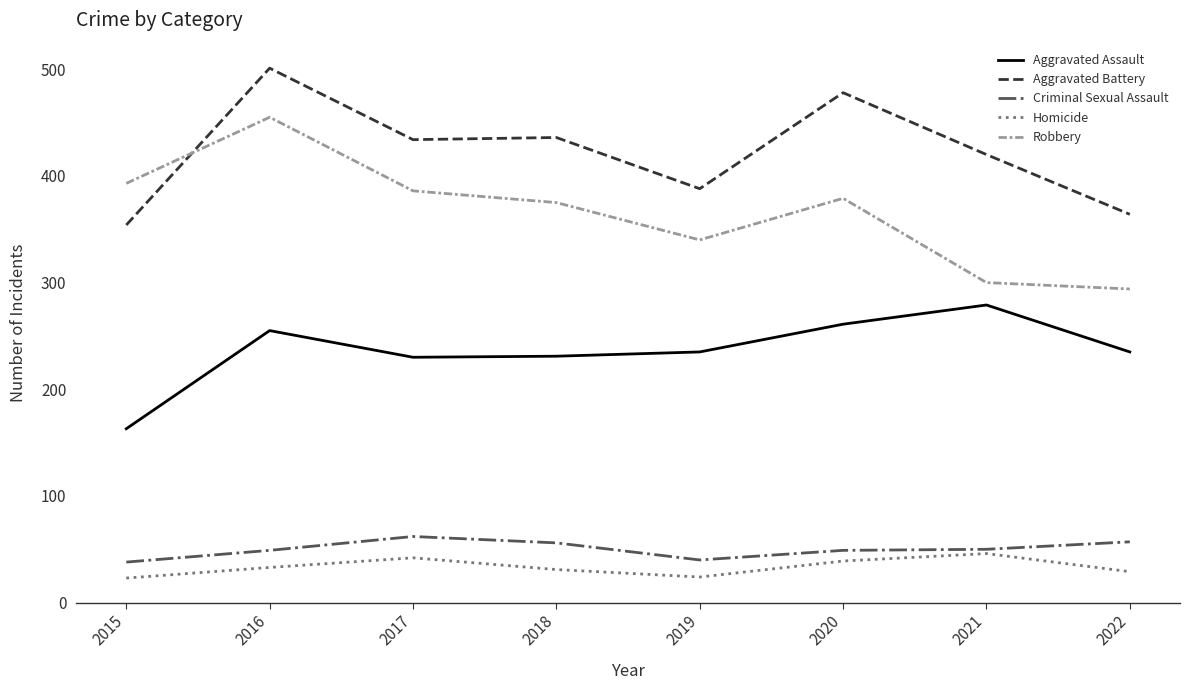

At which category is the sum across all series the highest?

2016